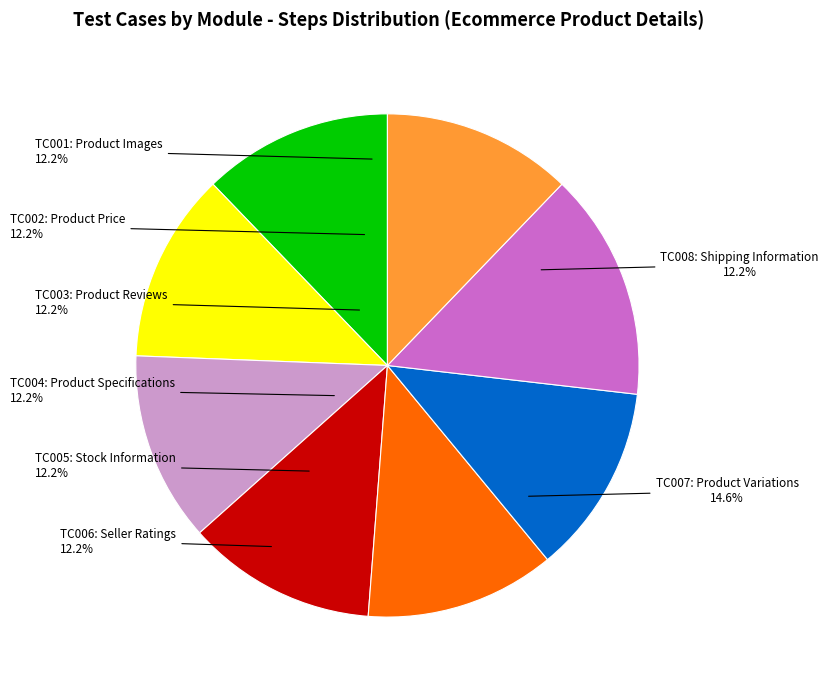

Does TC005: Stock Information account for over 50% of the chart?

No